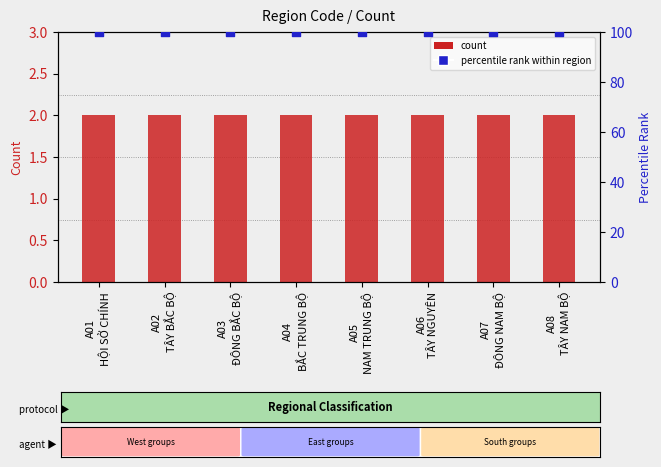

At how many categories does at least one series exceed 86?

8